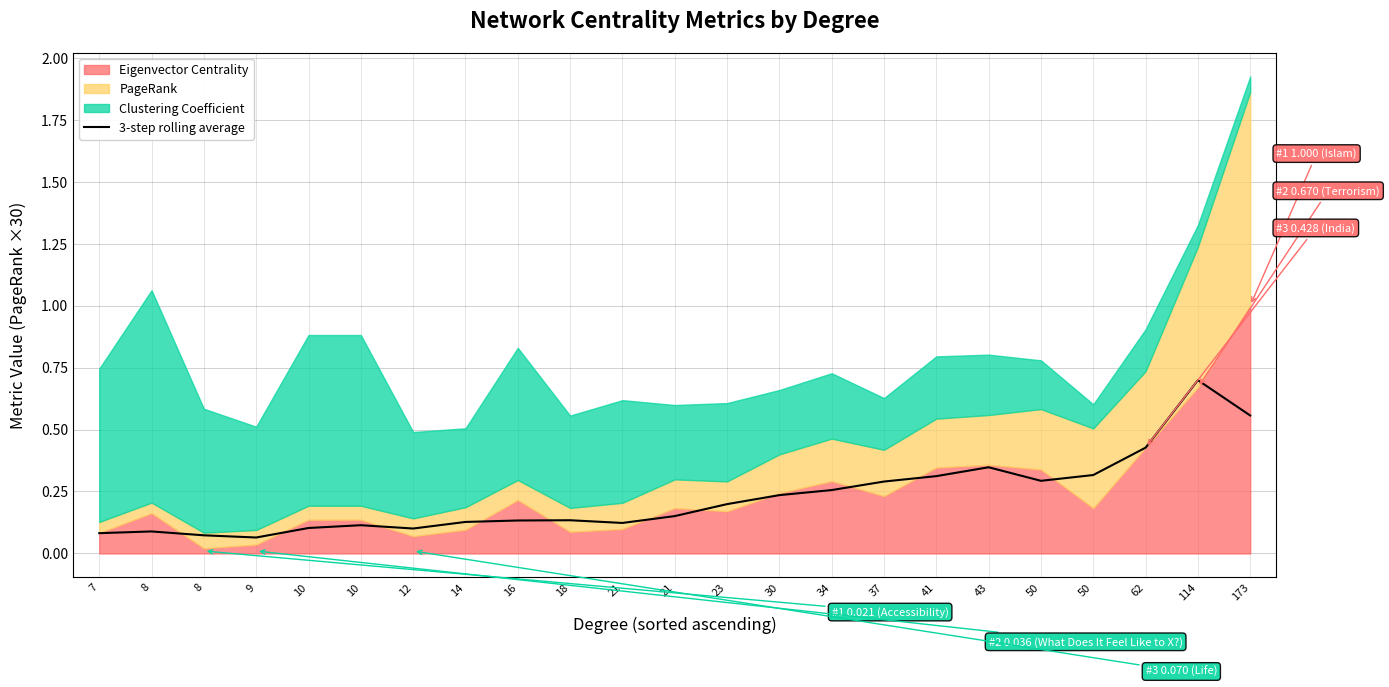

What is the smallest value displayed?

0.1